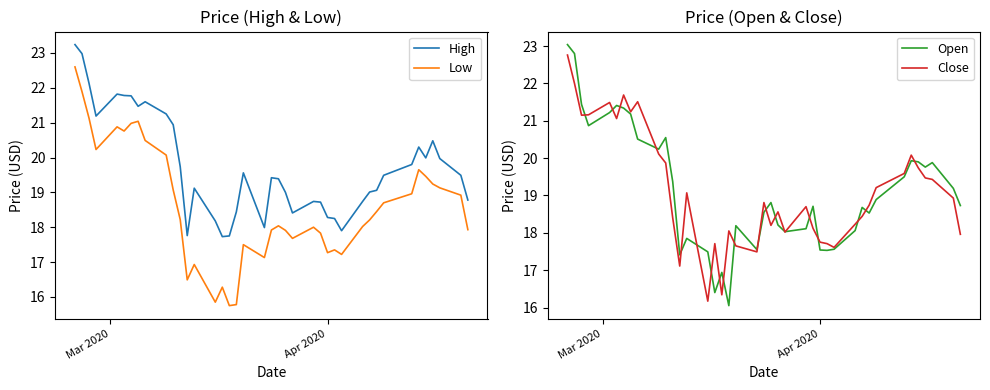

What is the maximum value for Low?

22.6